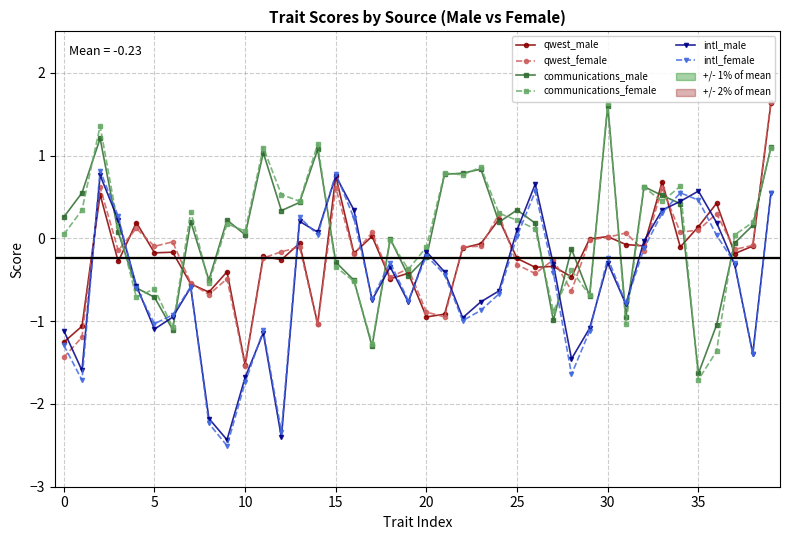

Does the chart have visible grid lines?

Yes